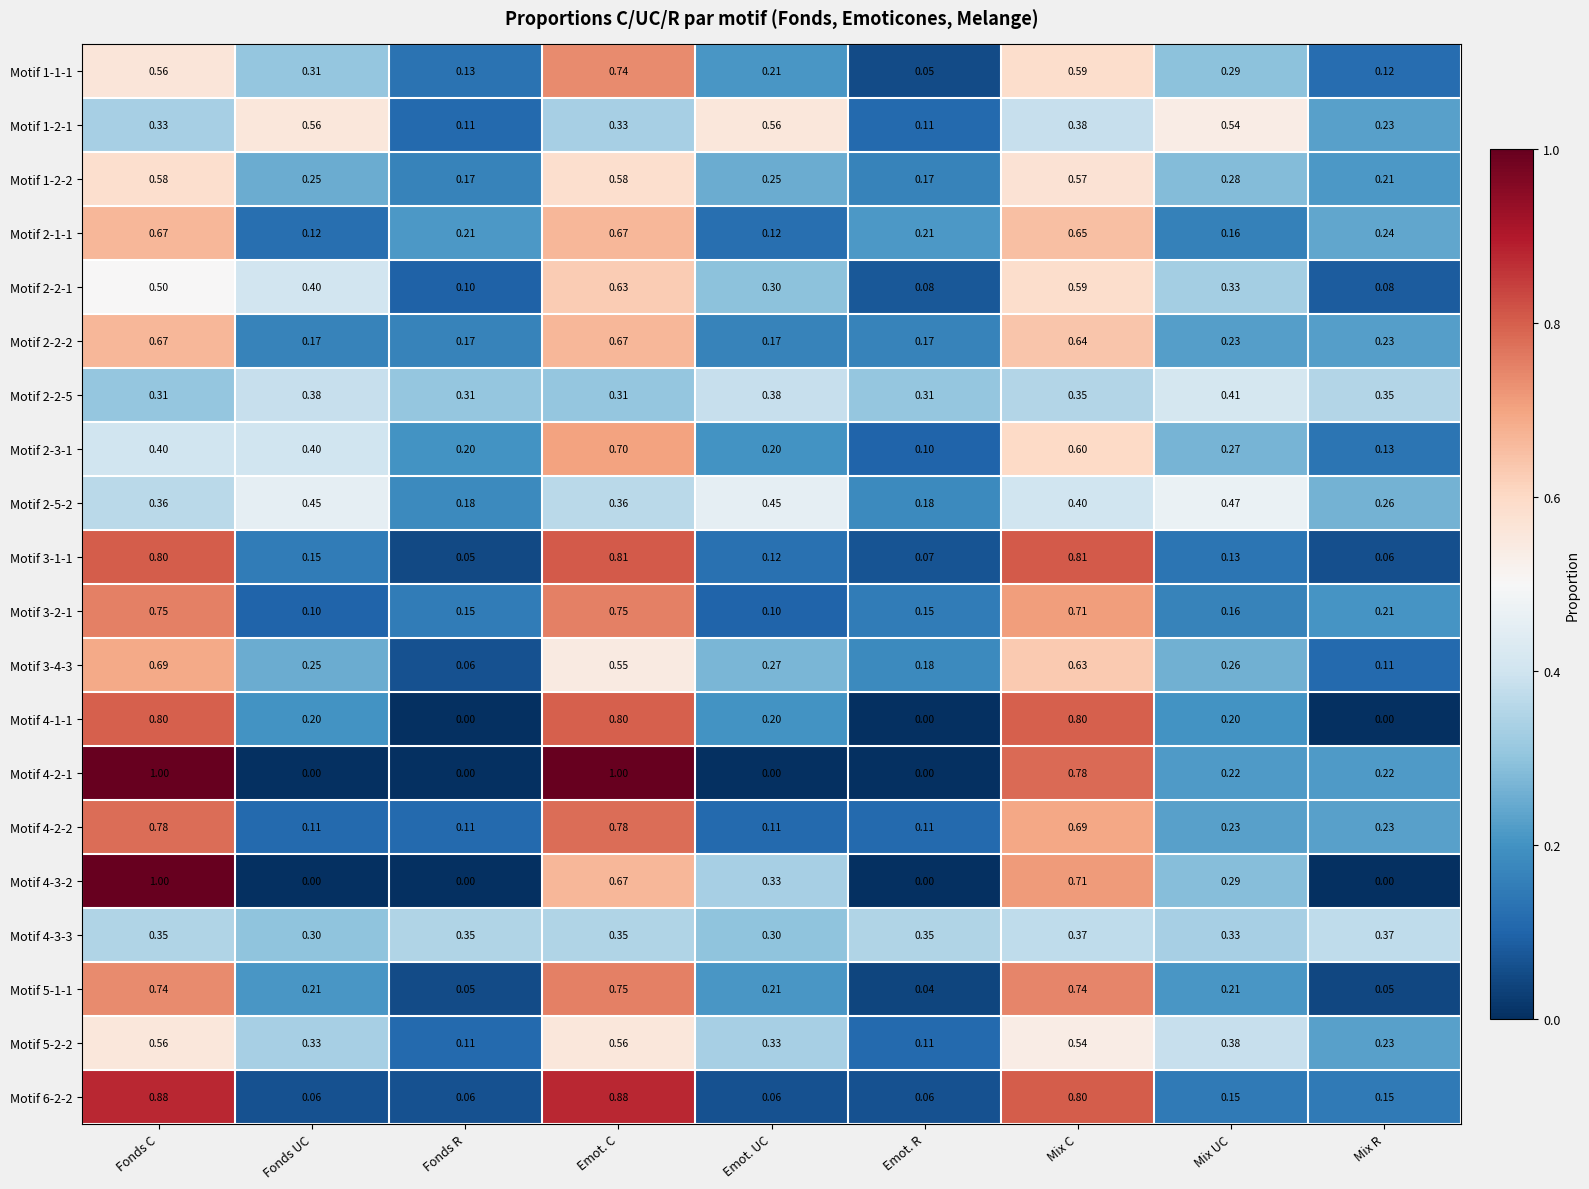

At which label does Motif 4-3-2 reach its peak?

Fonds C